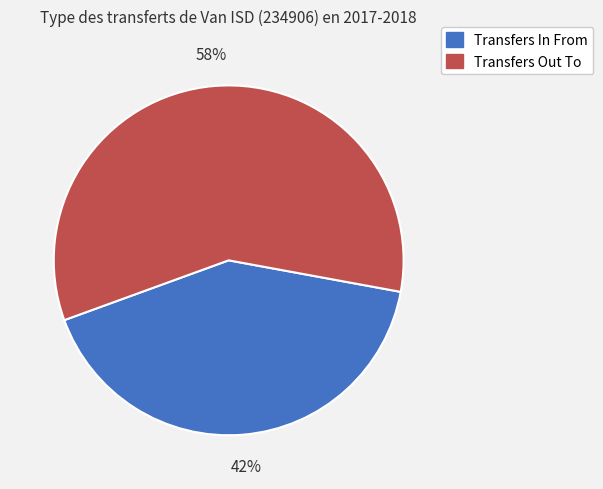

Which has a higher value, Transfers In From or Transfers Out To?

Transfers Out To